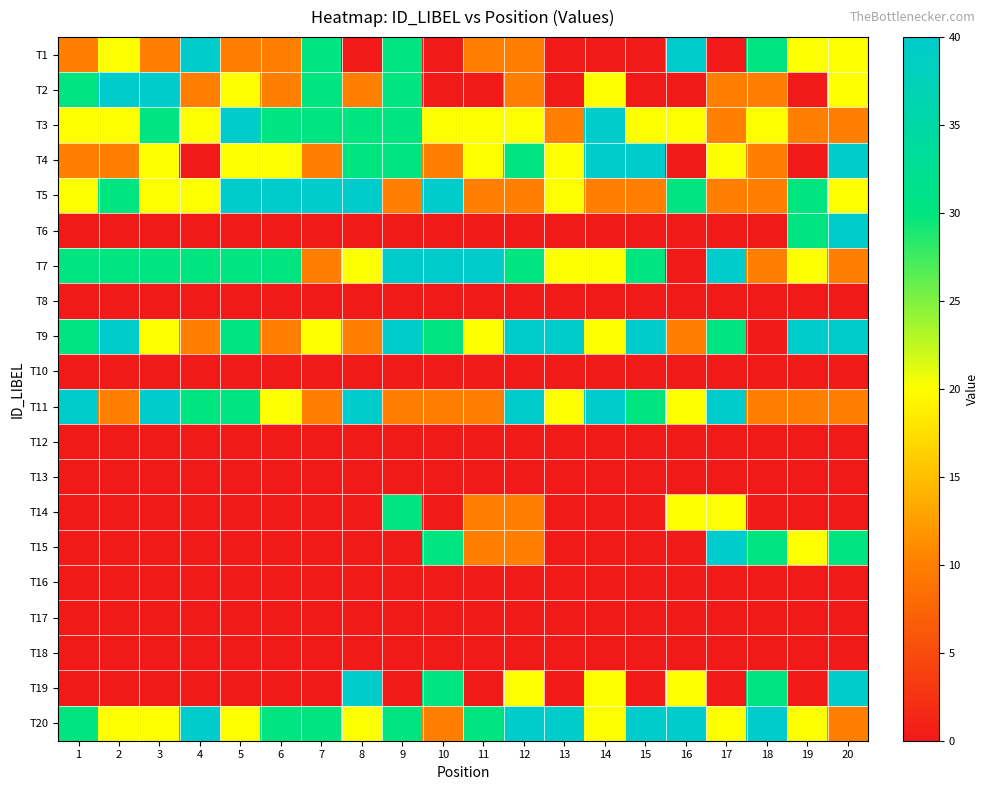

What is the greatest value displayed?

40